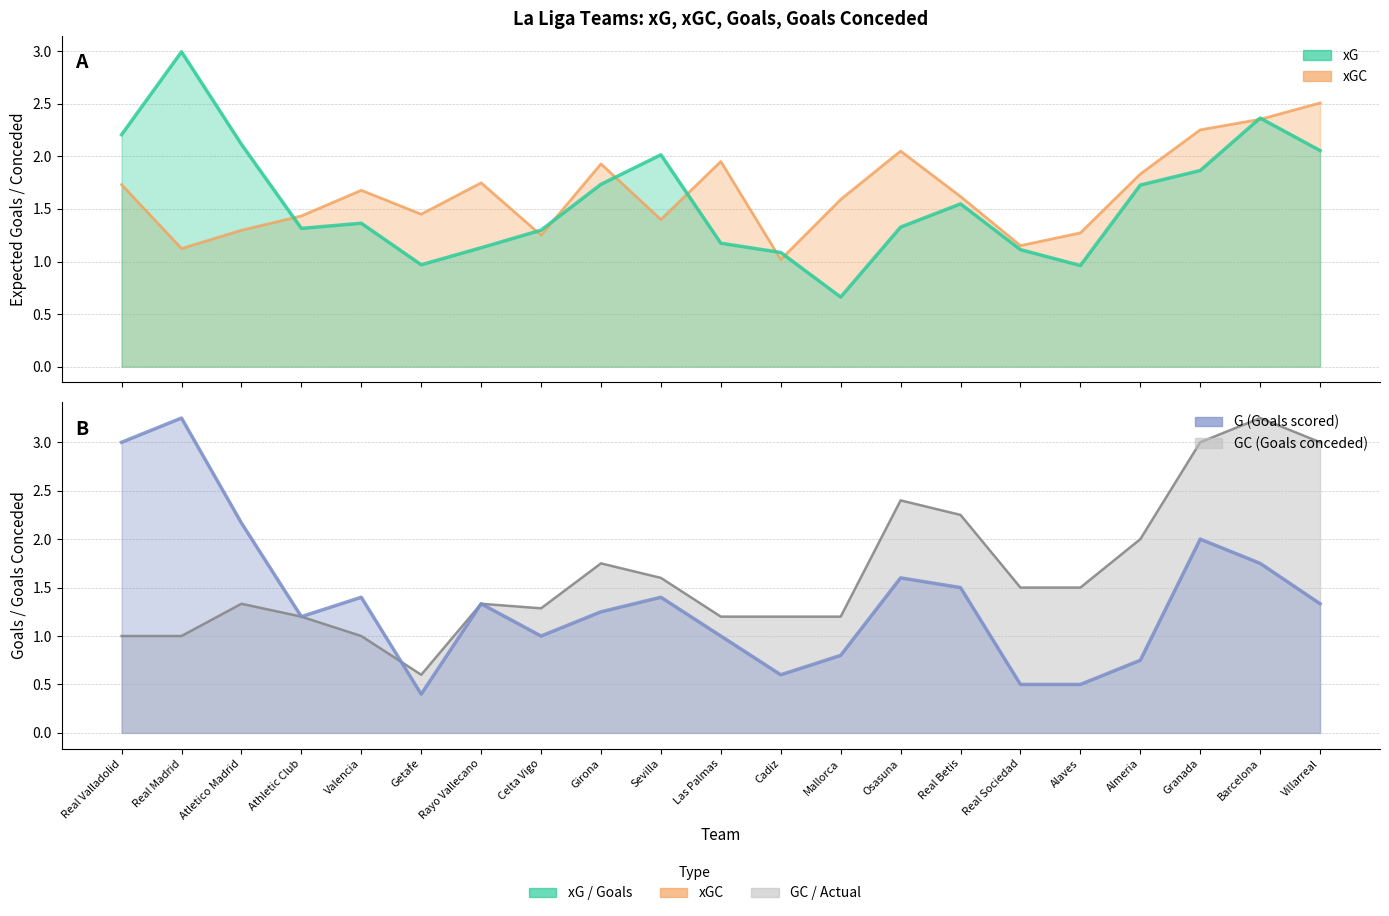

What is the difference between the maximum and minimum values in the xG series?

2.3